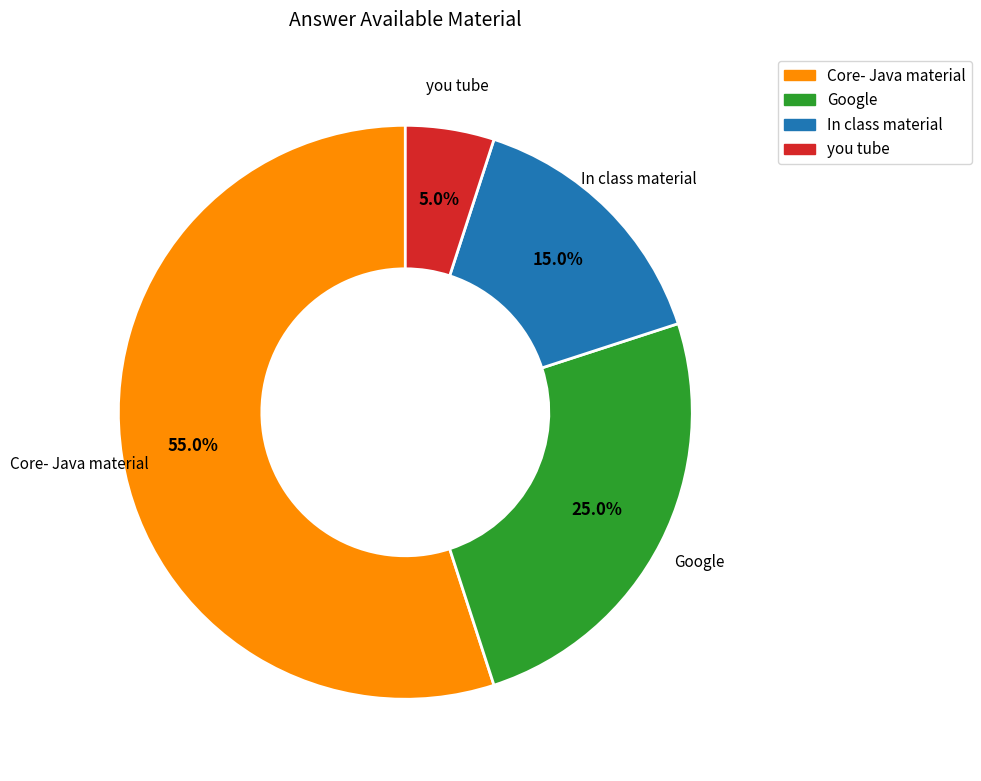

To the nearest percent, what is the difference between the you tube and Google slice percentages?

20%